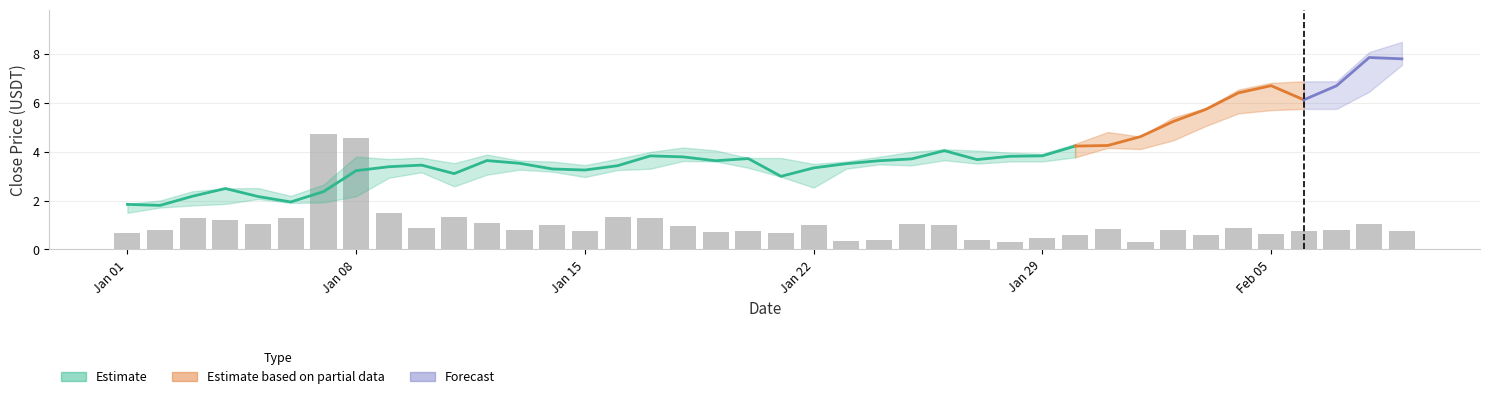

What position from the left is Jan 08?

8